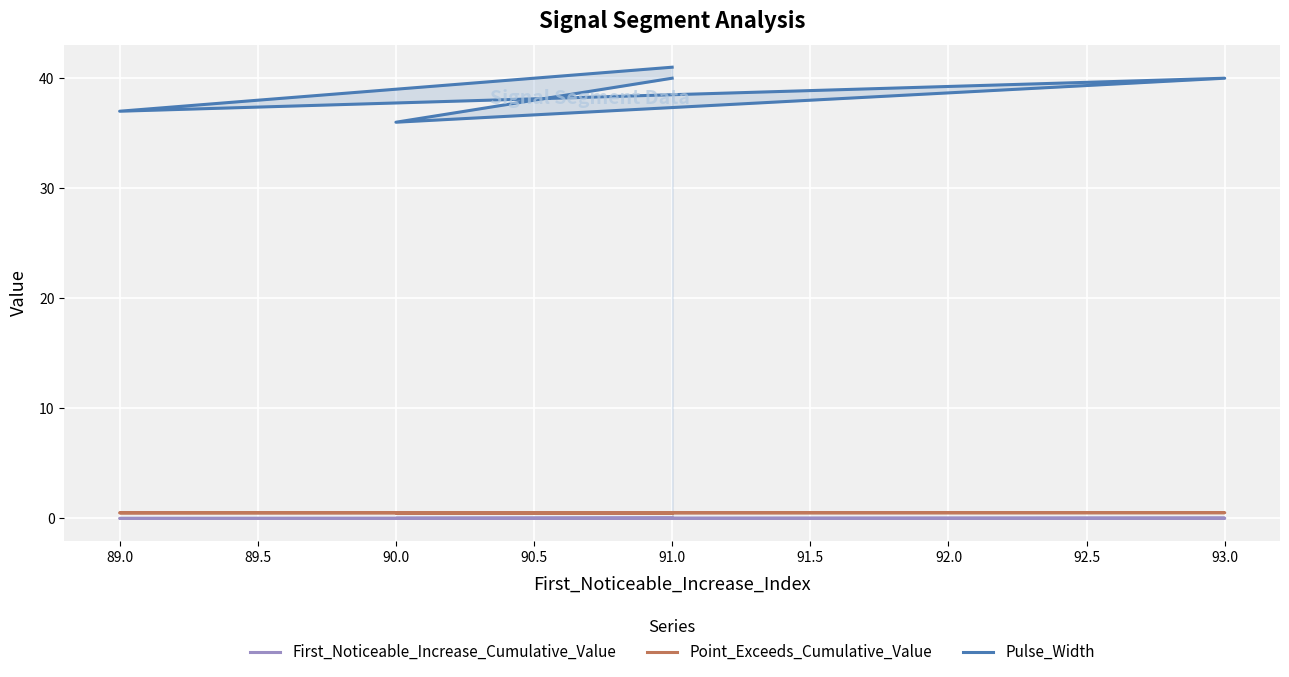

Reading left to right, what are all the values shown in this chart?

First_Noticeable_Increase_Cumulative_Value: 0.0	0.0	0.0	0.0	0.0
Point_Exceeds_Cumulative_Value: 0.5	0.5	0.5	0.5	0.5
Pulse_Width: 41.0	37.0	40.0	36.0	40.0